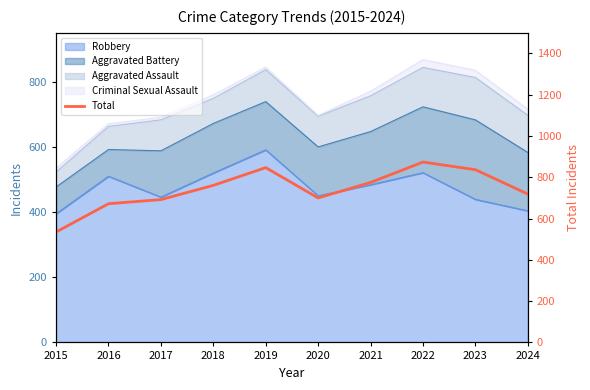

Which category has the lowest value across all series?

2015